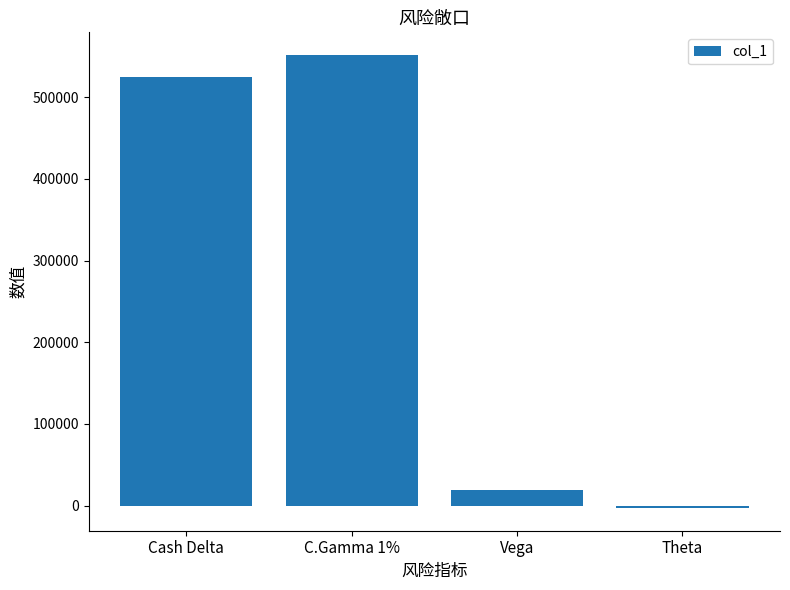

True or false: the data shows 524747 at Cash Delta.

True